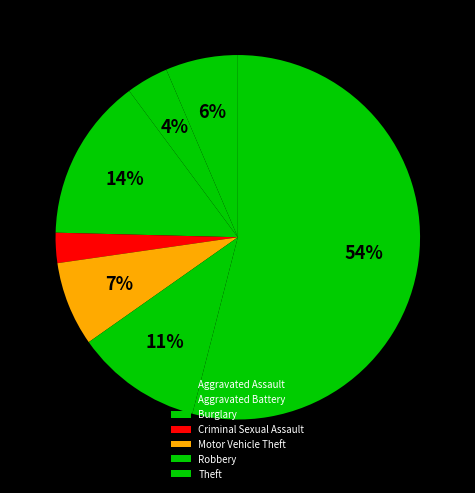

Count the number of slices in the pie.

7